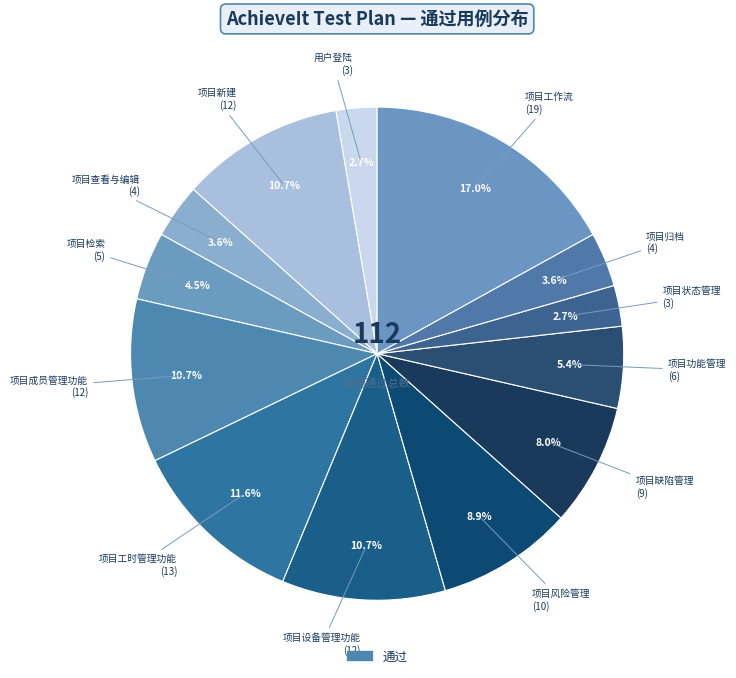

To the nearest percent, what is the average slice percentage?

8%